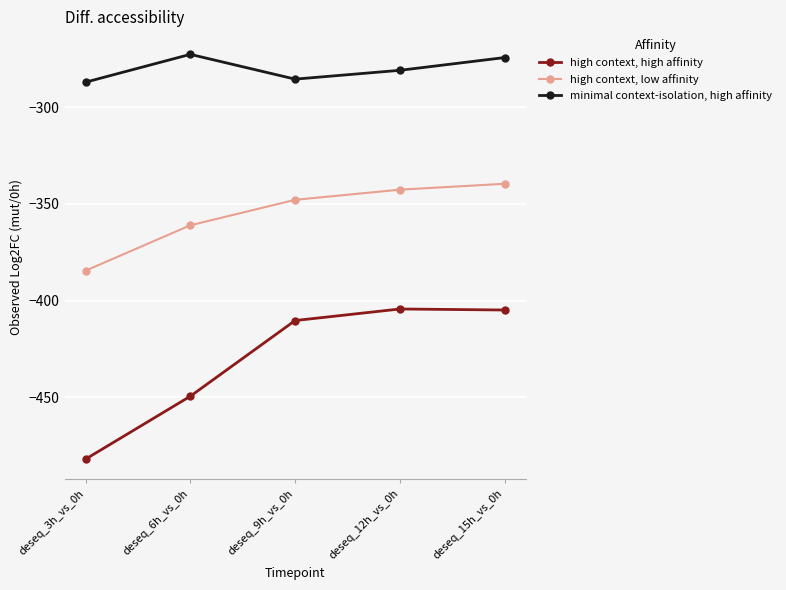

What is the greatest value displayed?

-272.7